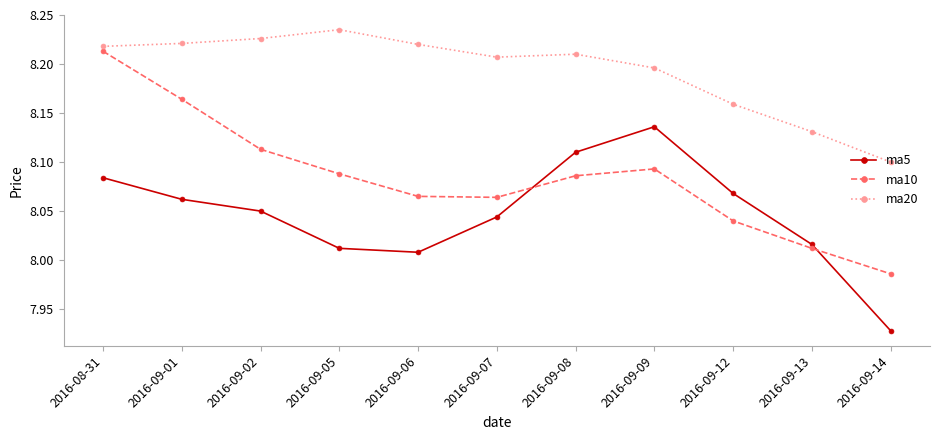

Between which two adjacent categories do ma10 and ma5 first intersect?

2016-09-07 and 2016-09-08